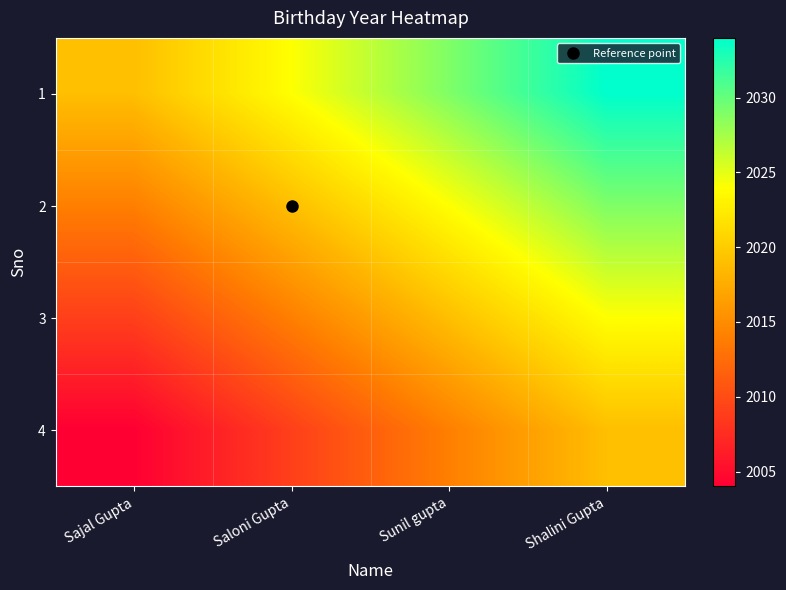

Reading right to left, list all the values displayed in this chart.

1: Shalini Gupta=2034	Sunil gupta=2029	Saloni Gupta=2024	Sajal Gupta=2019
2: Shalini Gupta=2029	Sunil gupta=2024	Saloni Gupta=2019	Sajal Gupta=2014
3: Shalini Gupta=2024	Sunil gupta=2019	Saloni Gupta=2014	Sajal Gupta=2009
4: Shalini Gupta=2019	Sunil gupta=2014	Saloni Gupta=2009	Sajal Gupta=2004